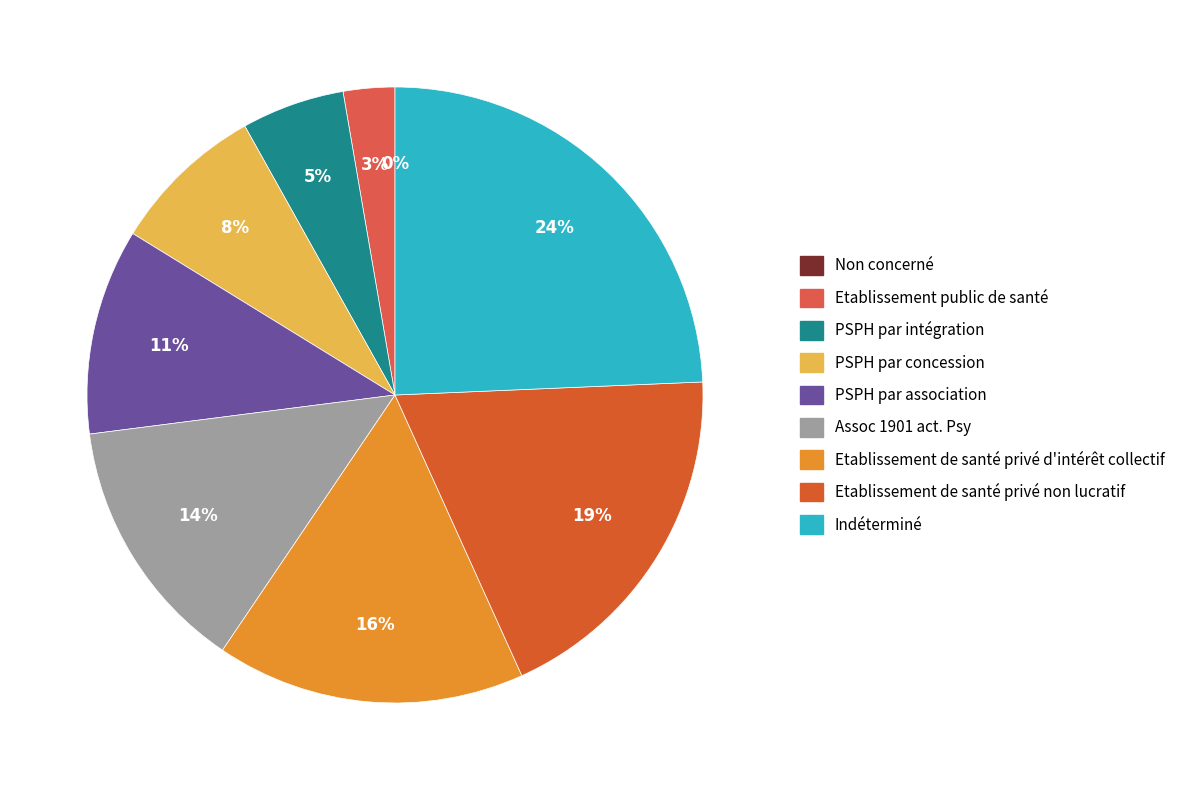

Does PSPH par intégration account for over 50% of the chart?

No